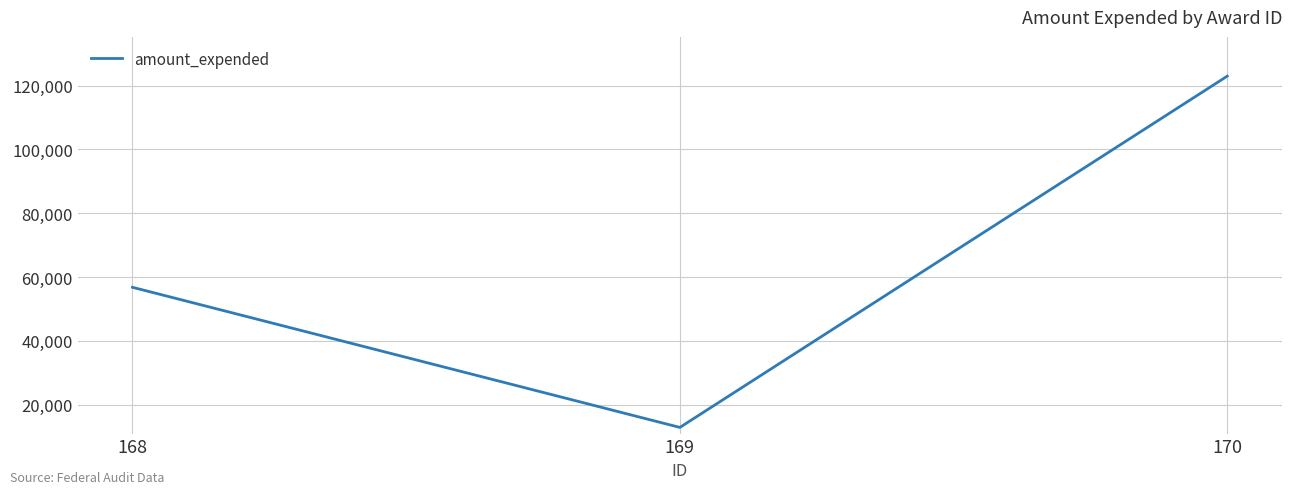

Reading left to right, list all the values displayed in this chart.

56785	12885	122948